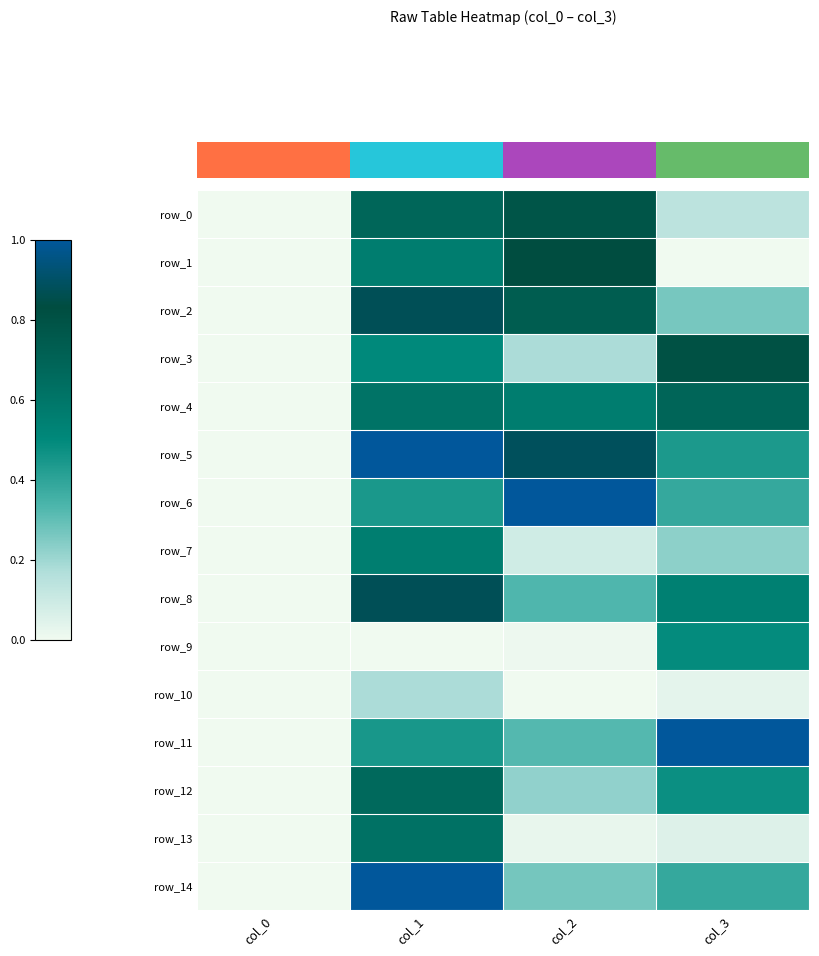

What is the difference between the maximum and minimum values in the row_6 series?

1.0